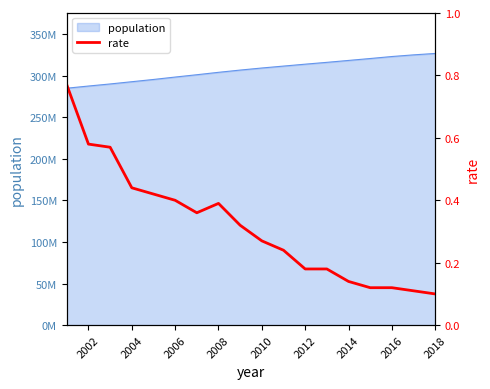

The chart shows a value of 0.3 at 10. True or false?

False